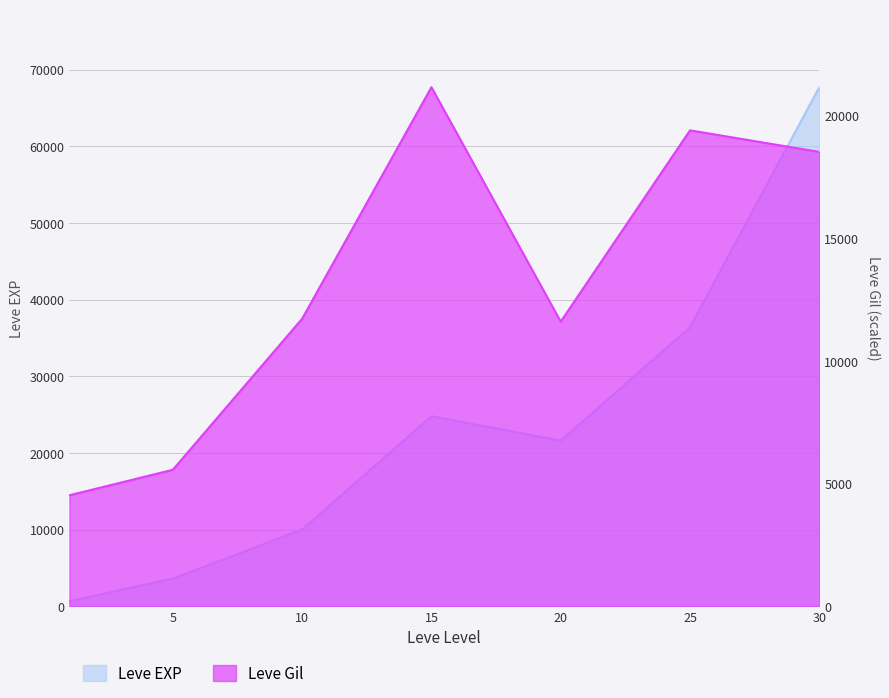

What is the average value of the Leve EXP series?

23533